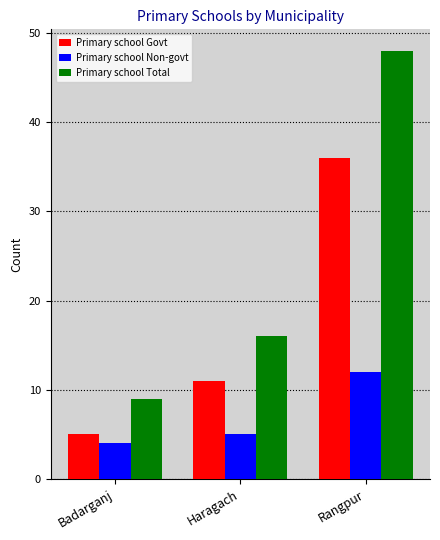

Which series has the largest range (max minus min)?

Primary school Total